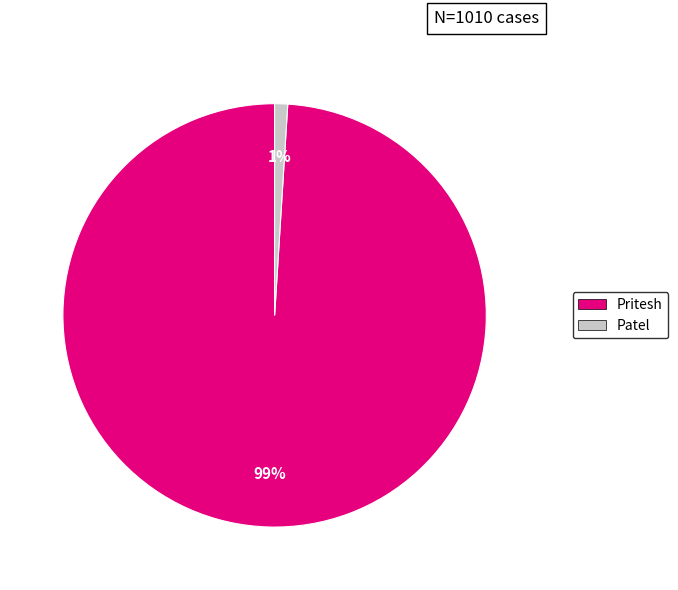

Rank the categories by value from lowest to highest.

Patel, Pritesh